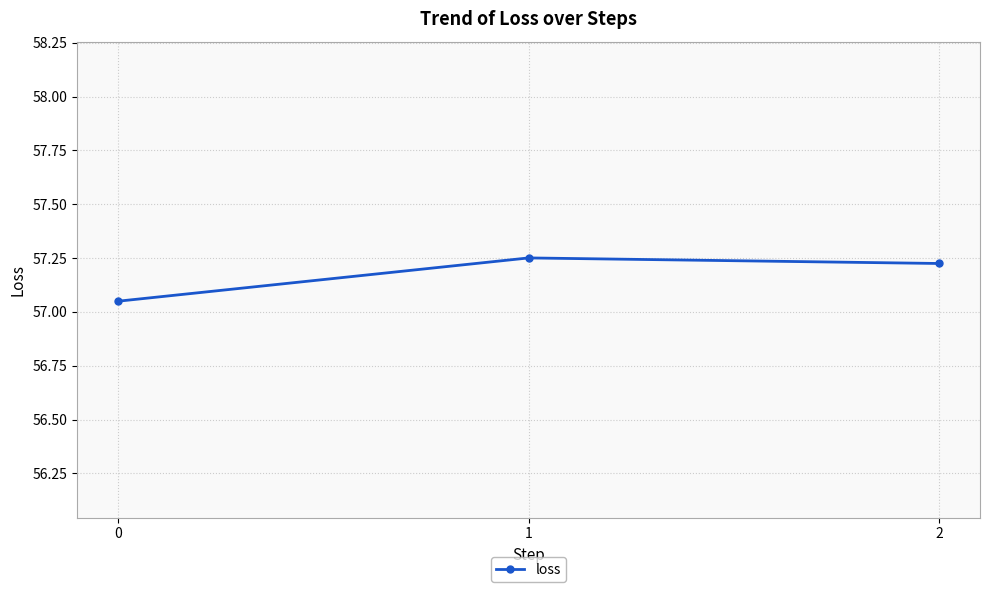

True or false: the data shows 102.8 at 1.

False